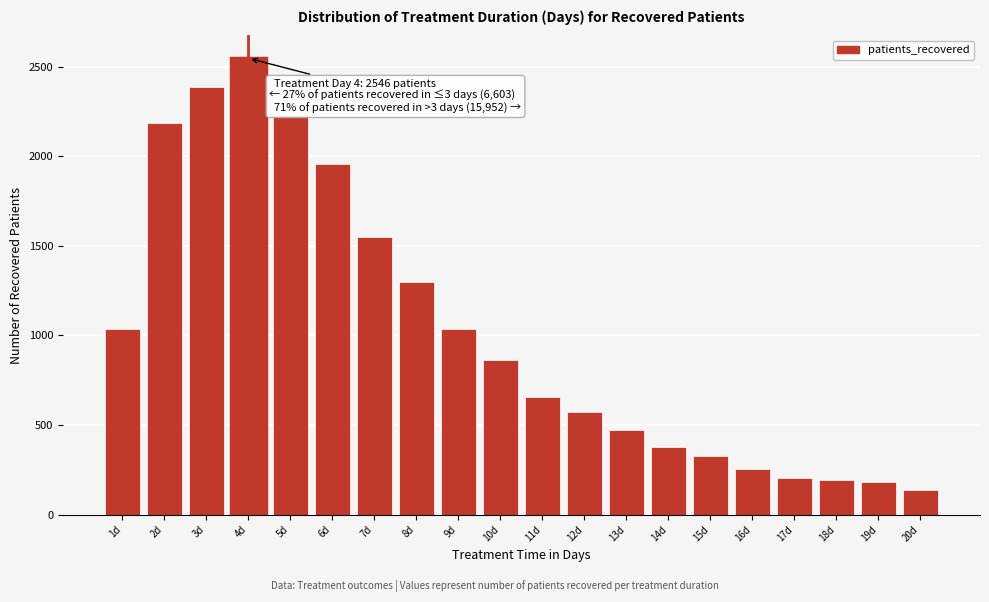

Is it true that the value at 1d is 1035?

True